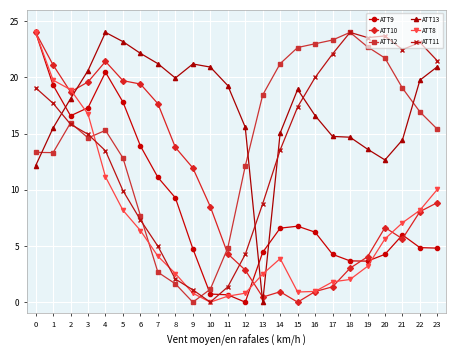

How many lines are shown in the chart?

6